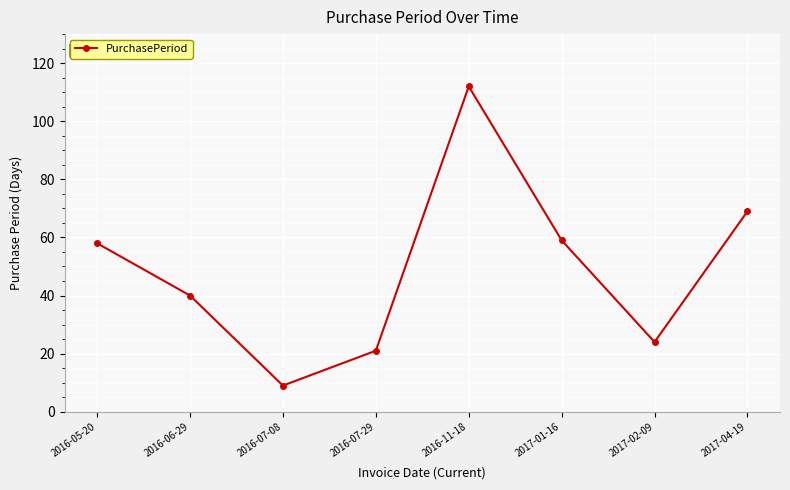

What is the value of the 2nd point from the left?

40